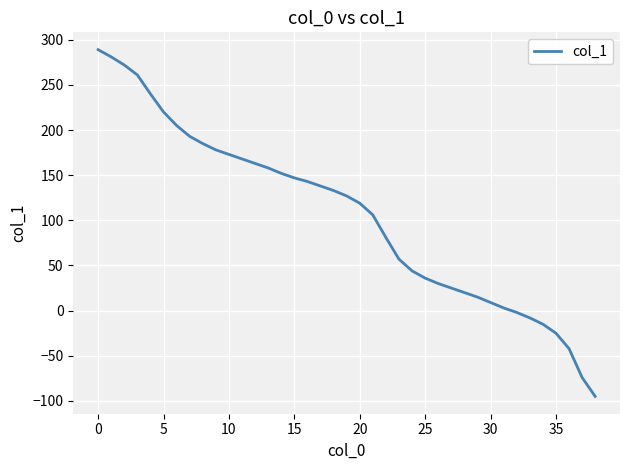

What is the difference between the maximum and minimum values?

384